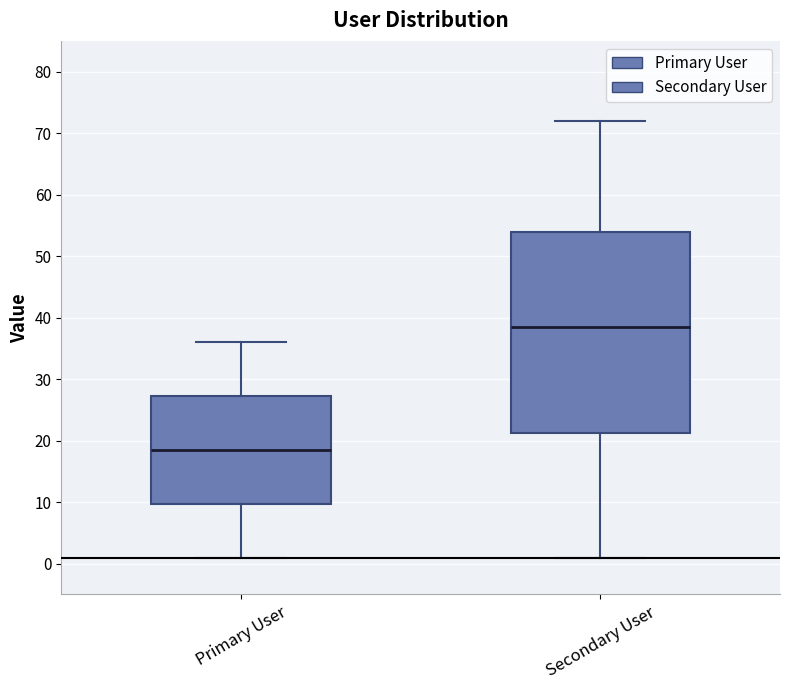

Reading left to right, read every box against the y-axis: the position of its median line, the range the box covers, and the ends of its whiskers. The values are not printed on the chart, so give them approximately, as read against the axis.

Primary User: median 19, box 10 to 27, whiskers 1 to 36
Secondary User: median 39, box 21 to 54, whiskers 1 to 72